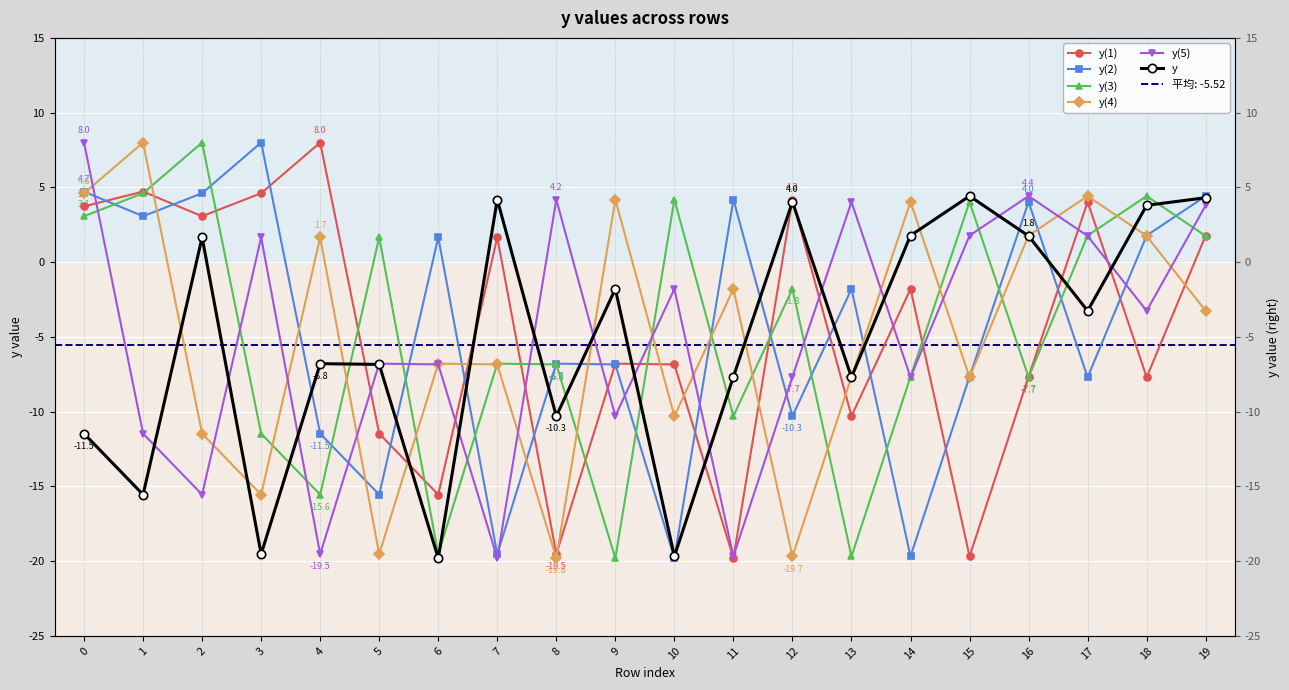

What is the average value of the y(3) series?

-4.7